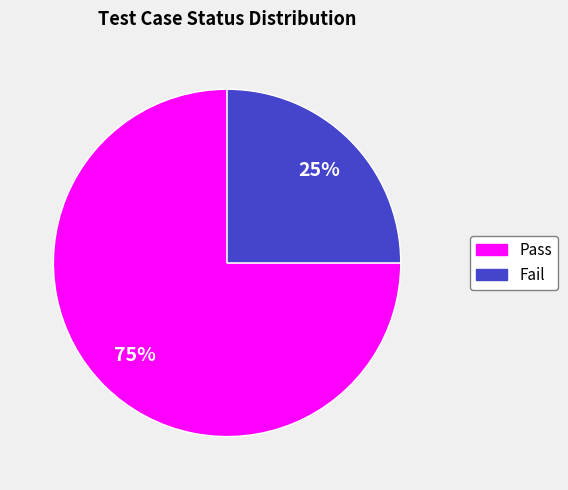

What is the majority slice?

Pass